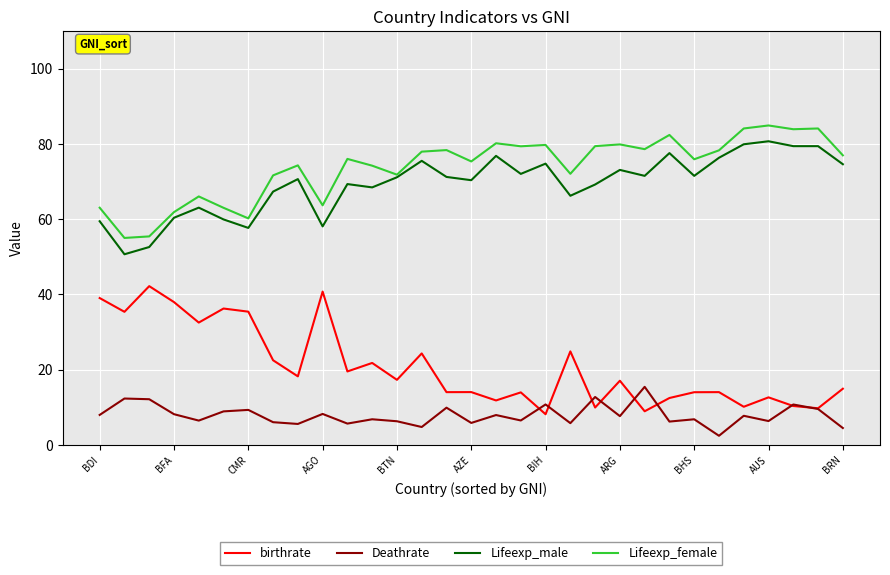

Is this an area chart (filled region under the line)?

No